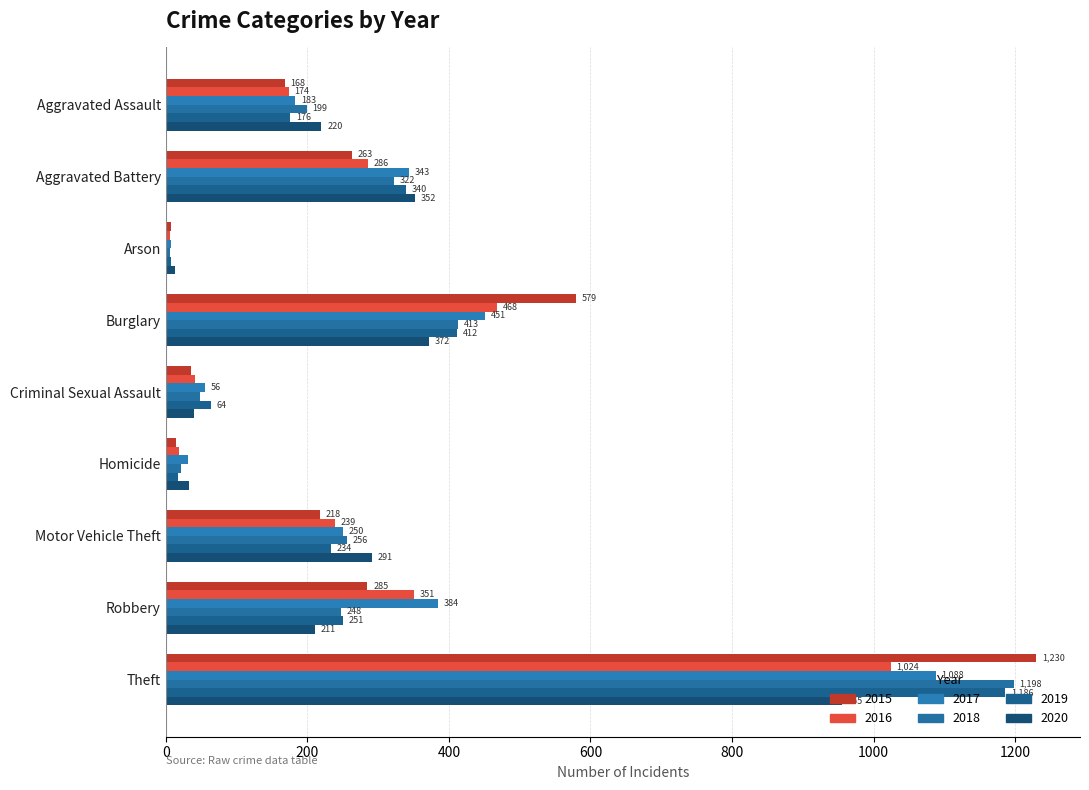

Reading left to right, transcribe all the data shown in this chart.

2015: Aggravated Assault=168	Aggravated Battery=263	Arson=8	Burglary=579	Criminal Sexual Assault=36	Homicide=14	Motor Vehicle Theft=218	Robbery=285	Theft=1230
2016: Aggravated Assault=174	Aggravated Battery=286	Arson=6	Burglary=468	Criminal Sexual Assault=41	Homicide=19	Motor Vehicle Theft=239	Robbery=351	Theft=1024
2017: Aggravated Assault=183	Aggravated Battery=343	Arson=8	Burglary=451	Criminal Sexual Assault=56	Homicide=31	Motor Vehicle Theft=250	Robbery=384	Theft=1088
2018: Aggravated Assault=199	Aggravated Battery=322	Arson=6	Burglary=413	Criminal Sexual Assault=48	Homicide=22	Motor Vehicle Theft=256	Robbery=248	Theft=1198
2019: Aggravated Assault=176	Aggravated Battery=340	Arson=8	Burglary=412	Criminal Sexual Assault=64	Homicide=18	Motor Vehicle Theft=234	Robbery=251	Theft=1186
2020: Aggravated Assault=220	Aggravated Battery=352	Arson=13	Burglary=372	Criminal Sexual Assault=40	Homicide=33	Motor Vehicle Theft=291	Robbery=211	Theft=955